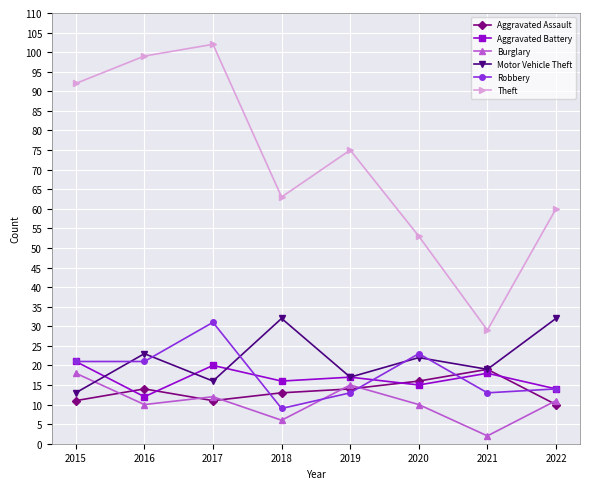

What are all the series names shown in the legend?

Aggravated Assault, Aggravated Battery, Burglary, Motor Vehicle Theft, Robbery, Theft